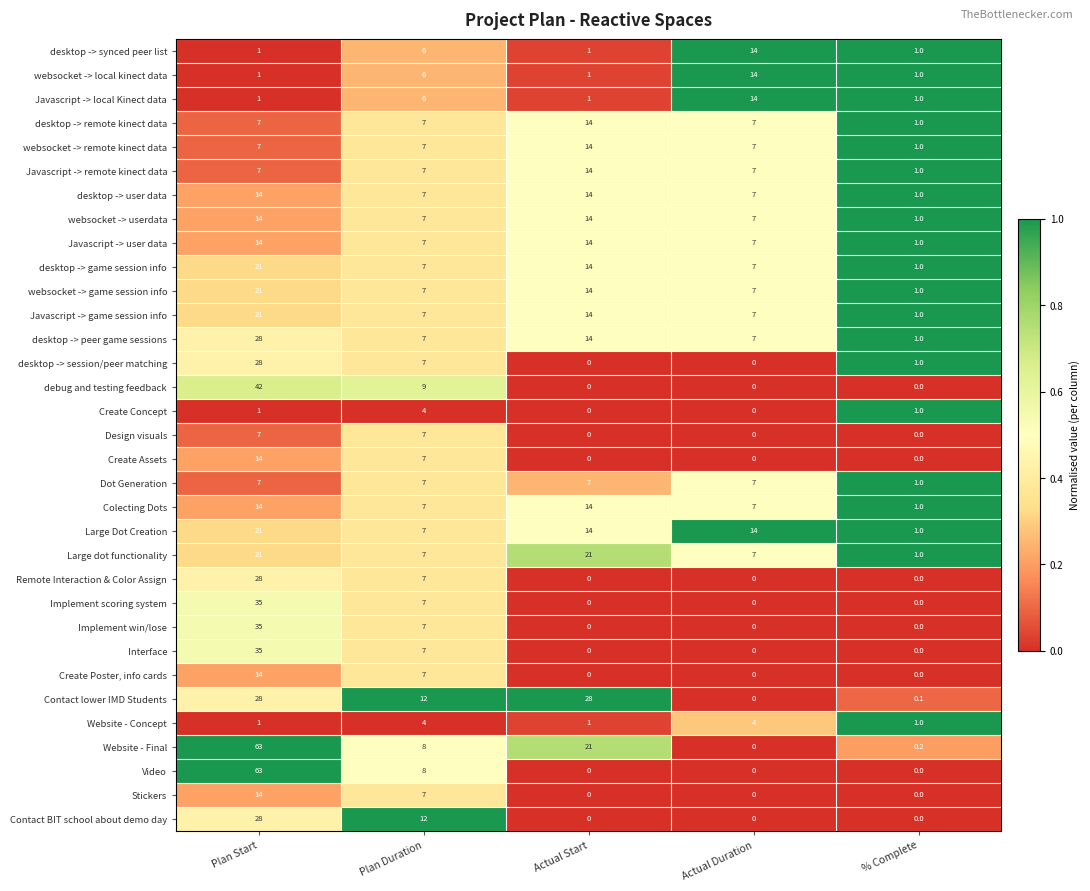

What is the maximum value shown in the chart?

63.0